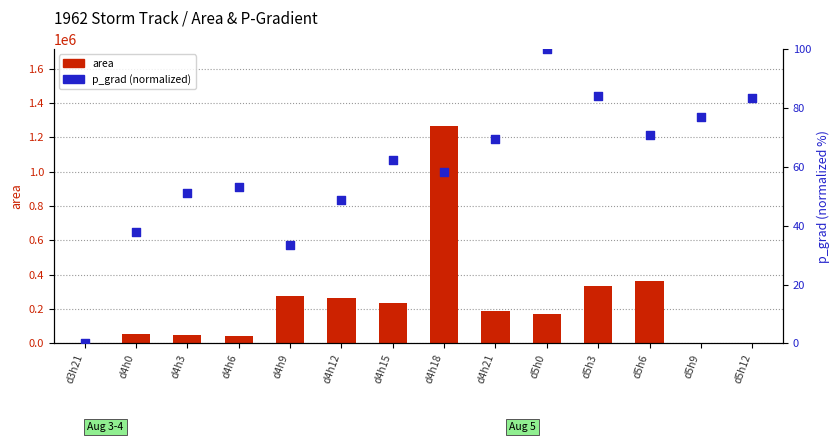

Which series reaches the maximum Y coordinate?

area